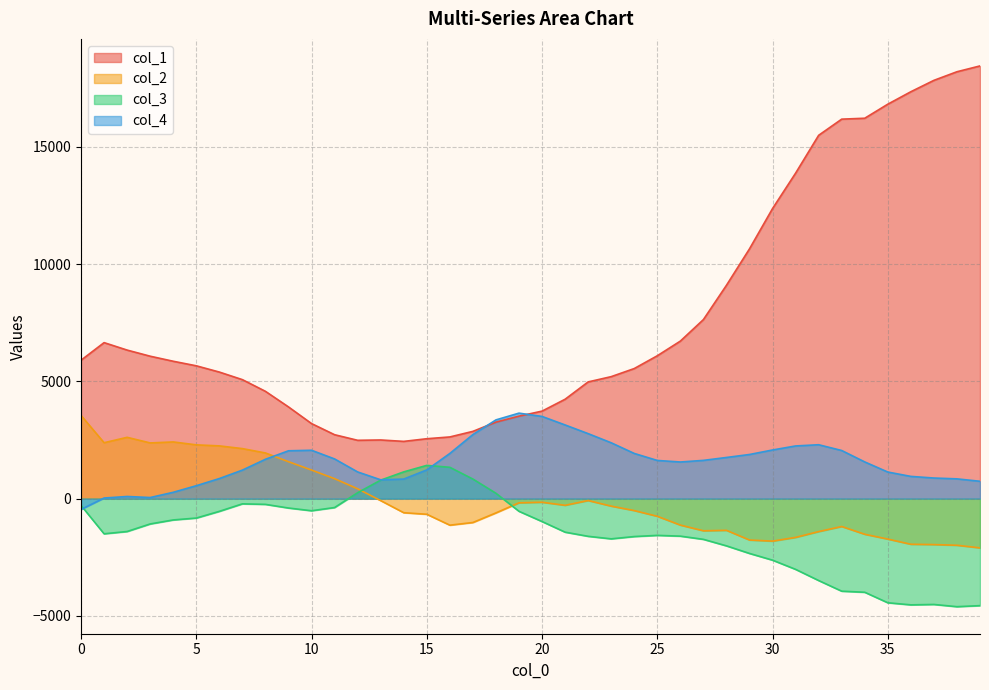

How many interior local valleys does the col_3 series have?

5